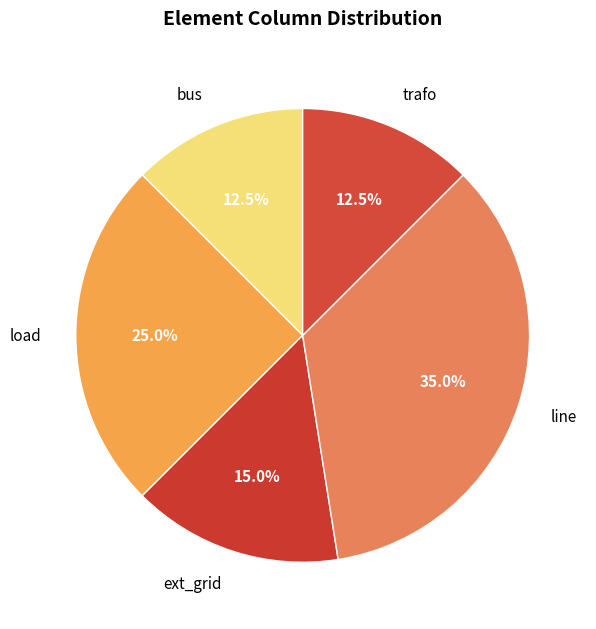

Combined, what portion of the pie is bus and ext_grid?

27.5%